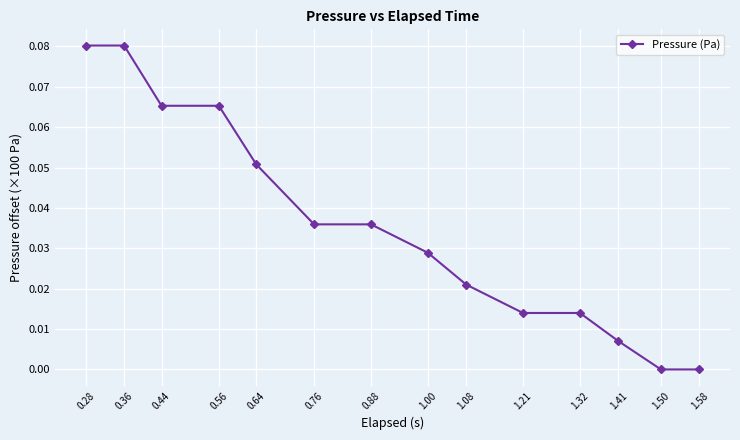

How many categories are shown in the chart?

14